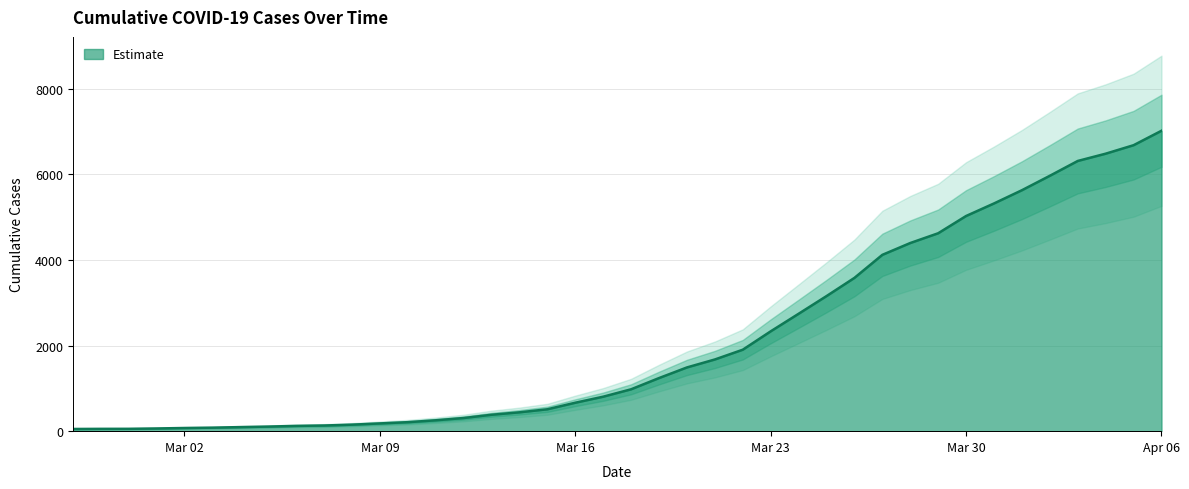

What is the maximum value for Estimate?

7014